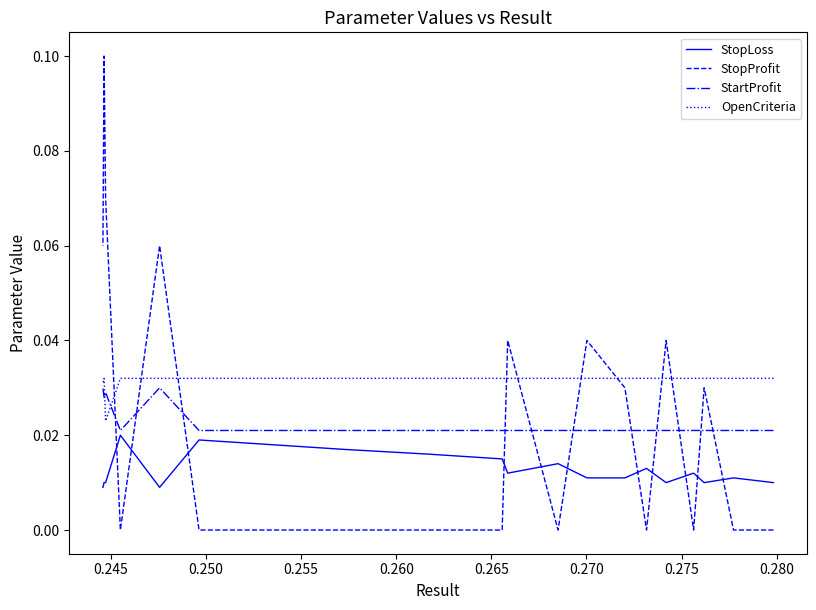

Is this an area chart (filled region under the line)?

No